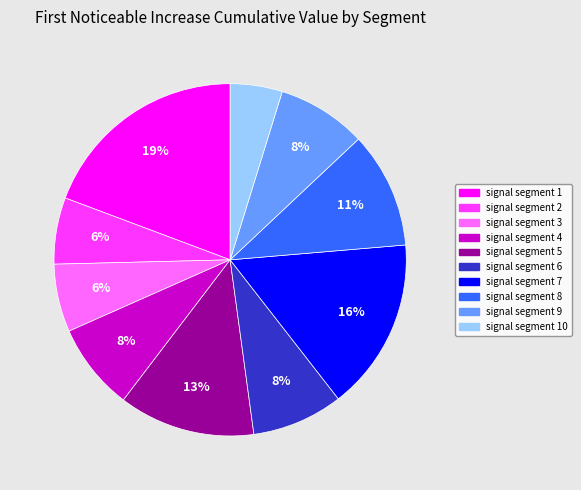

Does signal segment 9 account for over 50% of the chart?

No